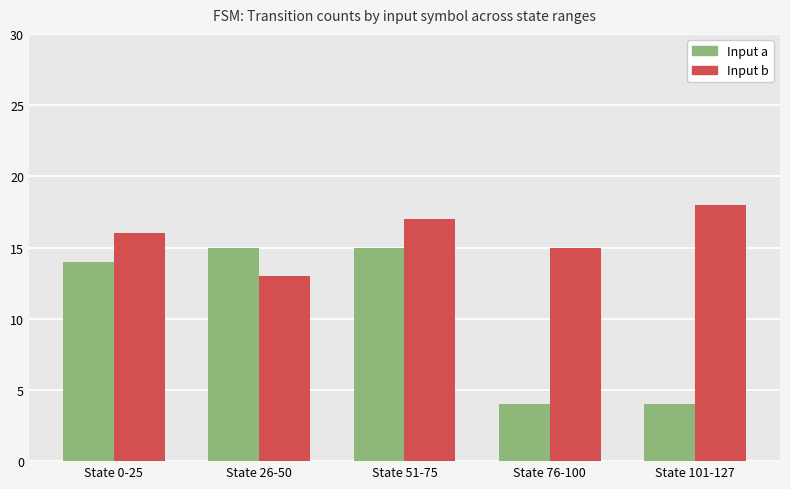

What position from the right is State 76-100?

2